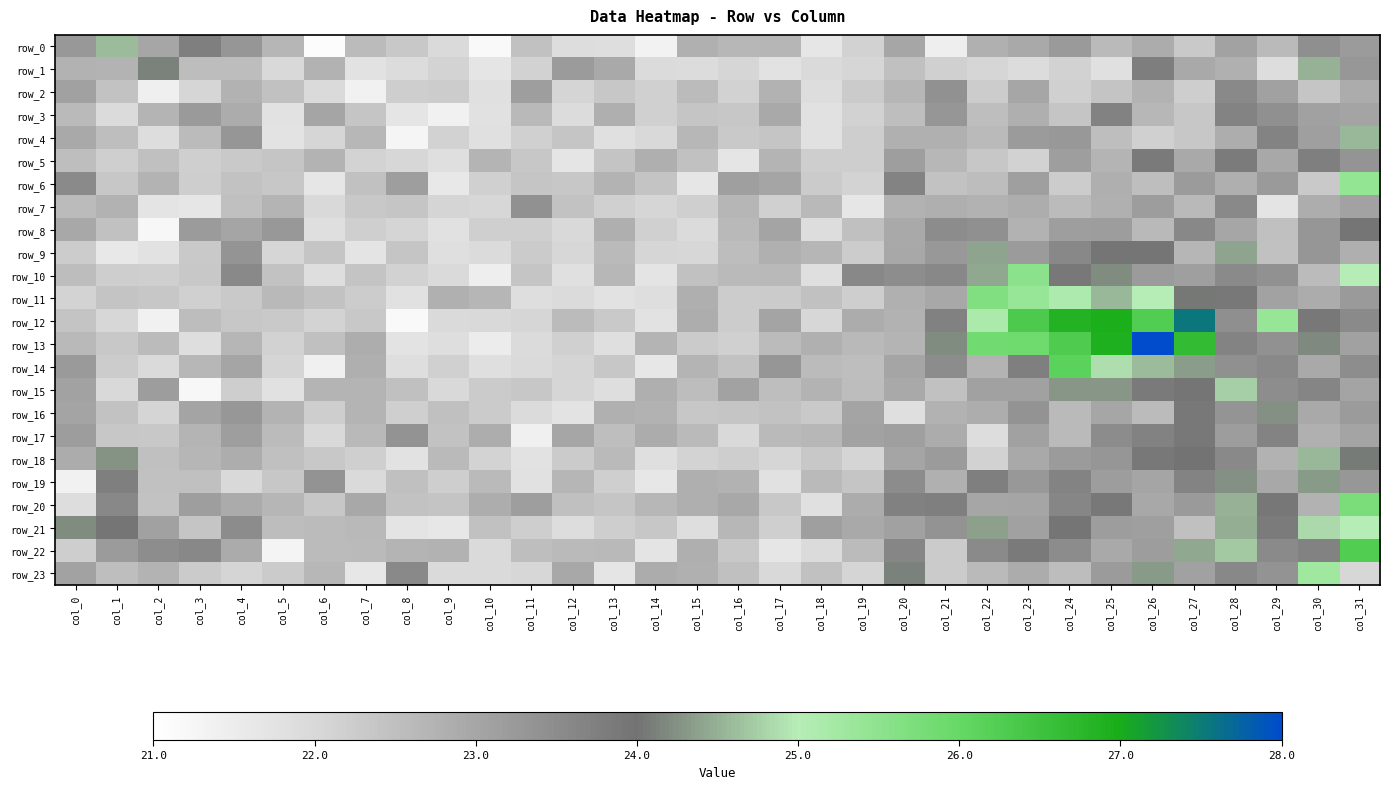

Reading right to left, list all the values displayed in this chart.

row_0: 23.2	23.5	22.6	23.1	22.3	22.9	22.6	23.2	22.9	22.8	21.4	23.0	22.1	21.6	22.7	22.7	22.8	21.3	21.9	21.9	22.5	21.1	22.0	22.3	22.6	21.1	22.7	23.3	23.7	23.0	24.6	23.2
row_1: 23.3	24.5	21.9	22.8	22.9	23.8	21.8	22.1	21.9	22.0	22.2	22.5	22.1	22.0	21.7	22.0	21.9	21.9	22.9	23.2	22.1	21.7	22.1	21.9	21.8	22.8	22.0	22.5	22.5	24.1	22.7	22.8
row_2: 22.9	22.4	23.1	23.5	22.2	22.8	22.4	22.2	23.0	22.2	23.4	22.7	22.3	21.9	22.8	22.1	22.6	22.2	22.3	22.1	23.1	21.8	22.3	22.2	21.4	22.0	22.5	22.8	22.1	21.4	22.4	23.1
row_3: 23.0	23.1	23.4	23.7	22.4	22.7	23.7	22.4	22.8	22.5	23.3	22.5	22.1	21.8	22.9	22.3	22.4	22.2	22.8	21.9	22.6	21.8	21.4	21.7	22.4	23.0	21.7	22.9	23.2	22.7	21.9	22.6
row_4: 24.6	23.1	23.7	22.8	22.4	22.2	22.5	23.3	23.2	22.6	22.8	22.8	22.2	21.8	22.4	22.3	22.7	22.0	21.8	22.4	22.2	21.8	22.1	21.3	22.7	22.0	21.7	23.3	22.6	21.9	22.5	22.9
row_5: 23.3	23.8	23.0	23.8	22.9	23.9	22.7	23.1	22.1	22.4	22.7	23.1	22.2	22.2	22.7	21.7	22.5	22.8	22.4	21.7	22.4	22.7	21.8	22.0	22.1	22.7	22.4	22.3	22.2	22.5	22.2	22.5
row_6: 25.4	22.3	23.2	22.8	23.2	22.5	22.8	22.2	23.1	22.5	22.4	23.7	22.1	22.3	23.0	23.1	21.6	22.4	22.7	22.3	22.4	22.2	21.6	23.2	22.5	21.6	22.4	22.4	22.2	22.7	22.3	23.5
row_7: 23.1	22.9	21.7	23.5	22.6	23.2	22.8	22.6	22.8	22.8	22.8	22.8	21.6	22.6	22.1	22.7	22.2	22.1	22.2	22.4	23.4	22.0	22.1	22.4	22.3	22.0	22.7	22.5	21.6	21.7	22.8	22.6
row_8: 24.0	23.3	22.5	23.0	23.6	22.6	23.2	23.1	22.8	23.4	23.5	22.9	22.5	21.9	23.0	22.6	22.0	22.2	22.8	22.0	22.2	22.2	21.8	22.1	22.2	21.8	23.3	23.0	23.2	21.2	22.5	23.0
row_9: 22.8	23.3	22.5	24.4	22.7	23.9	24.0	23.6	23.2	24.4	23.2	23.0	22.2	22.7	22.8	22.5	22.0	22.0	22.6	22.0	22.3	21.9	21.8	22.4	21.7	22.4	22.1	23.3	22.3	21.7	21.6	22.3
row_10: 25.0	22.6	23.4	23.5	23.1	23.2	24.2	23.9	25.5	24.4	23.6	23.5	23.6	21.8	22.6	22.6	22.5	21.7	22.7	21.8	22.4	21.5	22.0	22.1	22.4	21.9	22.4	23.6	22.3	22.2	22.2	22.5
row_11: 23.2	22.9	23.1	23.9	24.1	25.0	24.6	25.1	25.4	25.7	23.0	22.8	22.2	22.5	22.3	22.2	22.8	21.9	21.8	21.9	21.9	22.7	22.8	21.8	22.2	22.4	22.6	22.3	22.2	22.3	22.4	22.1
row_12: 23.5	23.9	25.4	23.4	27.5	26.3	26.9	26.9	26.3	25.1	23.7	22.8	22.9	22.0	23.0	22.3	22.8	21.7	22.3	22.6	22.1	22.0	22.0	21.1	22.3	22.1	22.3	22.3	22.5	21.4	22.0	22.4
row_13: 23.1	24.2	23.4	23.7	26.7	28.4	26.9	26.3	25.9	25.8	24.2	22.7	22.6	22.8	22.6	22.2	22.3	22.7	21.8	22.2	21.9	21.5	21.9	21.7	22.8	22.5	22.1	22.7	21.9	22.6	22.3	22.6
row_14: 23.5	22.9	23.6	23.4	24.4	24.6	24.9	26.1	23.7	22.7	23.5	23.0	22.5	22.6	23.3	22.4	22.7	21.6	22.4	22.1	22.0	21.8	22.2	21.9	22.8	21.4	22.1	23.0	22.7	22.0	22.2	23.2
row_15: 23.0	23.6	23.5	24.8	24.0	23.9	24.3	24.3	23.1	23.1	22.5	22.9	22.5	22.7	22.5	23.1	22.5	22.8	21.9	22.1	22.3	22.3	22.0	22.5	22.7	22.7	21.8	22.2	21.2	23.2	22.0	23.1
row_16: 23.2	22.9	24.2	23.4	23.9	22.6	23.0	22.6	23.4	22.8	22.8	21.8	23.0	22.3	22.4	22.4	22.3	22.8	22.8	21.7	21.9	22.3	22.5	22.2	22.7	22.2	22.7	23.3	23.0	22.1	22.4	23.0
row_17: 23.1	22.8	23.7	23.2	23.9	23.7	23.5	22.6	23.1	21.9	22.9	23.1	23.1	22.6	22.6	22.0	22.6	22.9	22.5	23.0	21.4	22.9	22.4	23.4	22.6	22.0	22.6	23.2	22.7	22.3	22.4	23.2
row_18: 24.1	24.6	22.8	23.6	24.0	23.9	23.3	23.2	22.9	22.1	23.2	23.0	22.1	22.3	22.0	22.2	22.1	21.8	22.6	22.3	21.7	22.1	22.6	21.8	22.2	22.3	22.5	22.8	22.7	22.5	24.3	22.9
row_19: 23.3	24.3	23.0	24.2	23.7	23.0	23.2	23.7	23.3	23.7	22.8	23.5	22.4	22.6	21.8	22.8	22.8	21.6	22.2	22.7	21.8	22.6	22.2	22.5	22.0	23.4	22.4	22.0	22.5	22.5	23.8	21.4
row_20: 25.7	22.8	23.9	24.5	23.2	22.9	23.9	23.6	23.0	23.0	23.7	23.7	22.9	21.8	22.3	22.9	22.8	22.6	22.4	22.5	23.2	22.9	22.4	22.4	23.0	22.4	22.7	22.9	23.2	22.4	23.6	21.9
row_21: 25.0	24.8	23.8	24.5	22.5	23.1	23.2	23.9	23.1	24.4	23.4	23.1	22.9	23.1	22.2	22.7	21.9	22.4	22.2	21.9	22.2	22.5	21.6	21.7	22.6	22.6	22.5	23.5	22.4	23.1	23.9	24.2
row_22: 26.3	23.7	23.5	24.7	24.4	23.2	22.9	23.5	23.9	23.5	22.3	23.6	22.6	21.9	21.6	22.3	22.8	21.7	22.6	22.6	22.5	22.0	22.8	22.7	22.6	22.6	21.3	22.9	23.6	23.5	23.2	22.2
row_23: 22.0	25.3	23.4	23.6	23.1	24.3	23.2	22.5	22.9	22.6	22.3	24.1	22.1	22.5	22.0	22.5	22.8	22.9	21.7	22.9	22.0	22.0	22.0	23.6	21.6	22.7	22.3	22.1	22.3	22.7	22.5	23.1